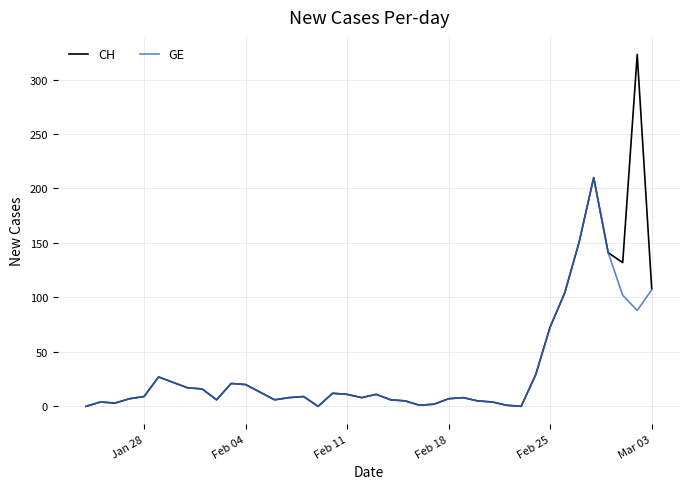

What is the greatest value displayed?

323